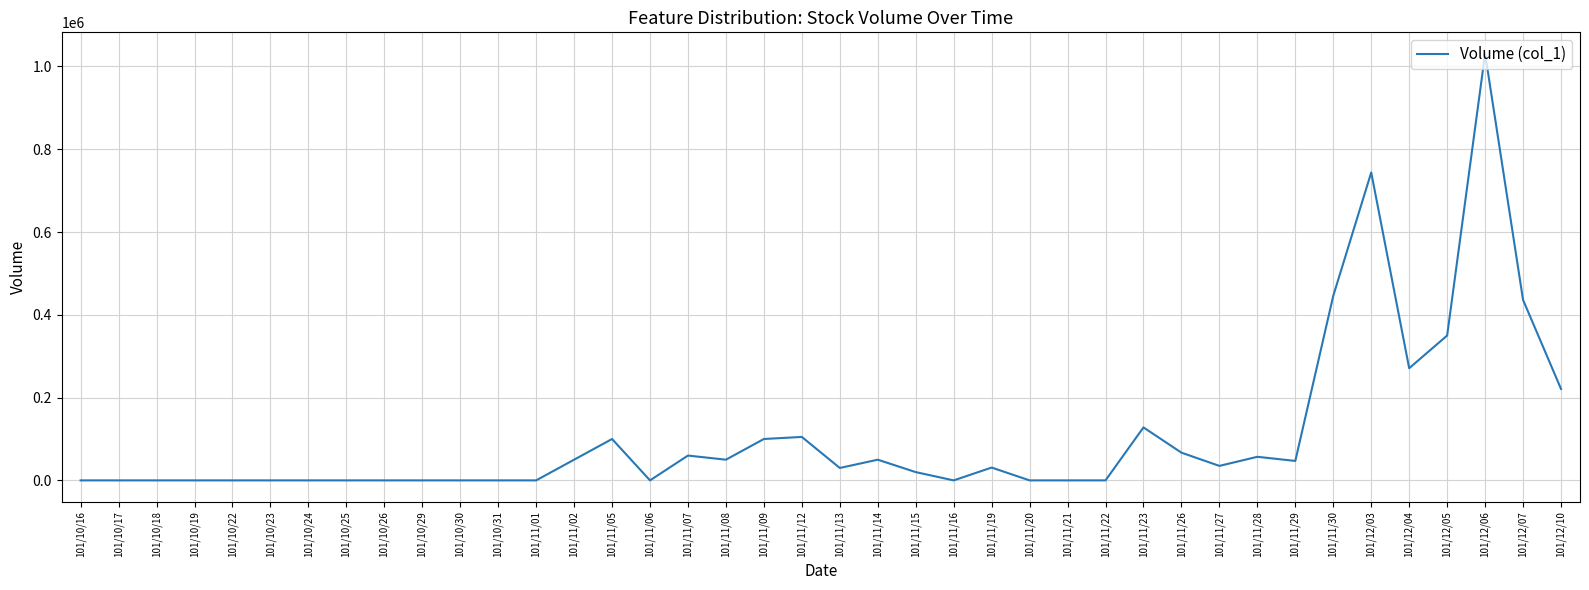

The value at 101/10/19 is -709051. True or false?

False